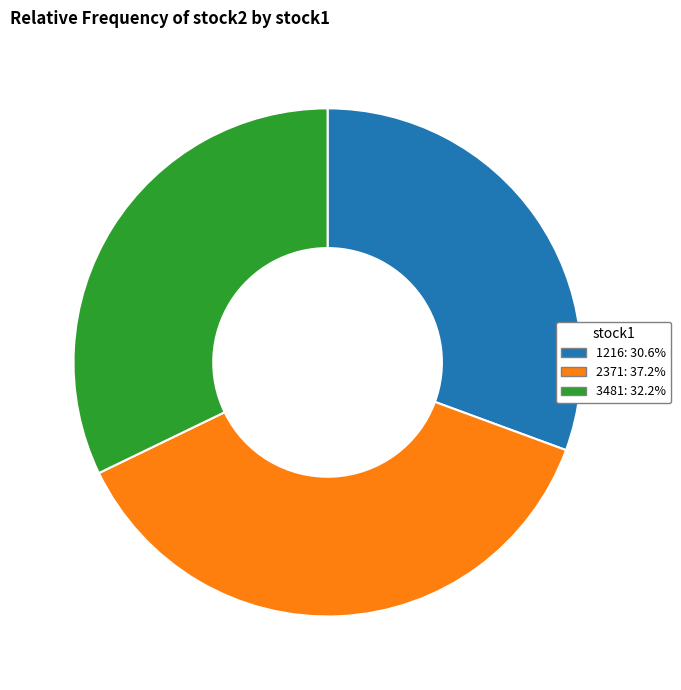

Is there any slice that represents more than half of the pie?

No